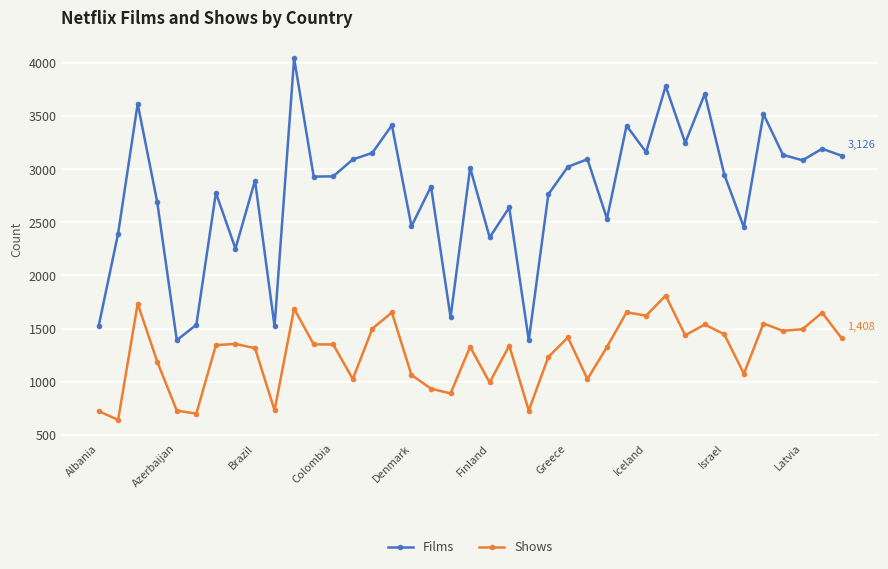

What is the average value of the Shows series?

1268